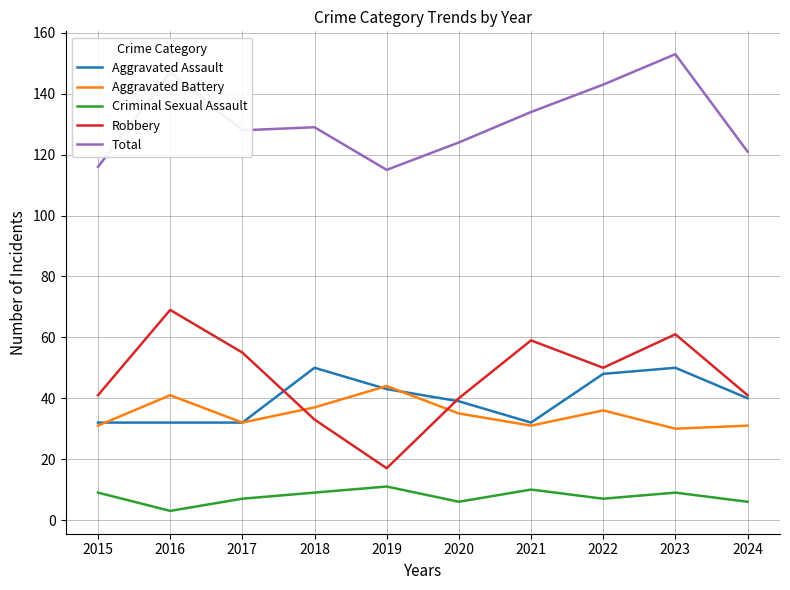

What is the spread (max minus min) of values at 2024?

115